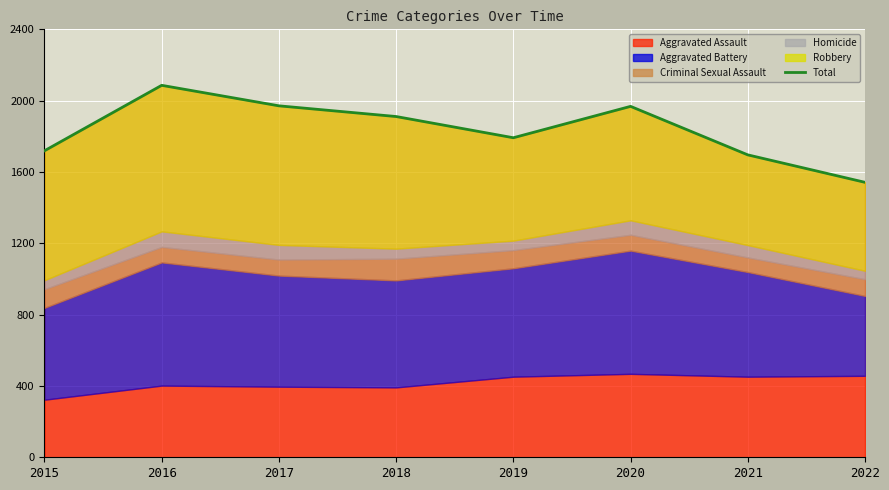

How many lines are shown in the chart?

1